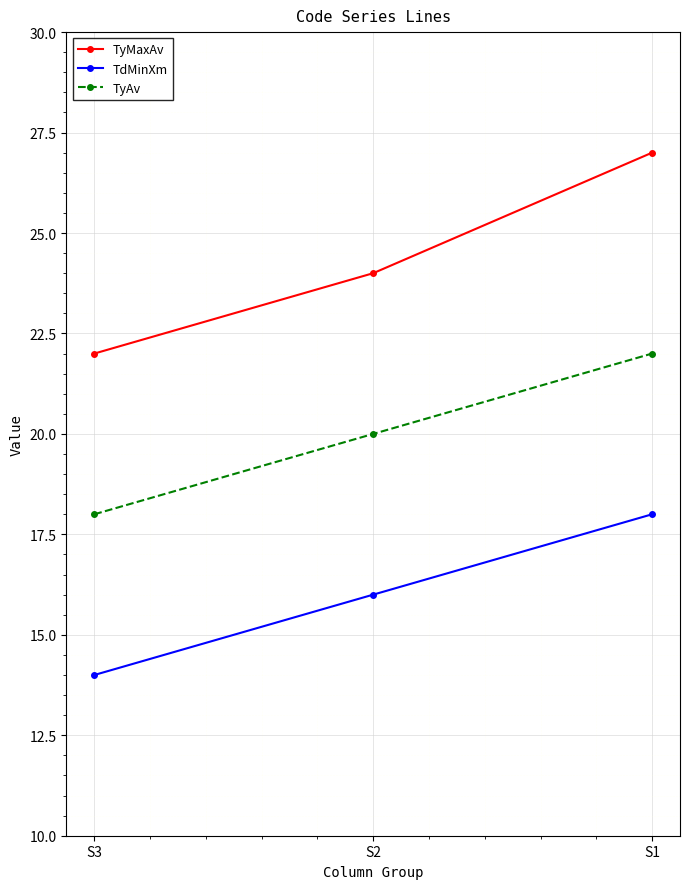

List the series in order of their overall mean, lowest first.

TdMinXm, TyAv, TyMaxAv